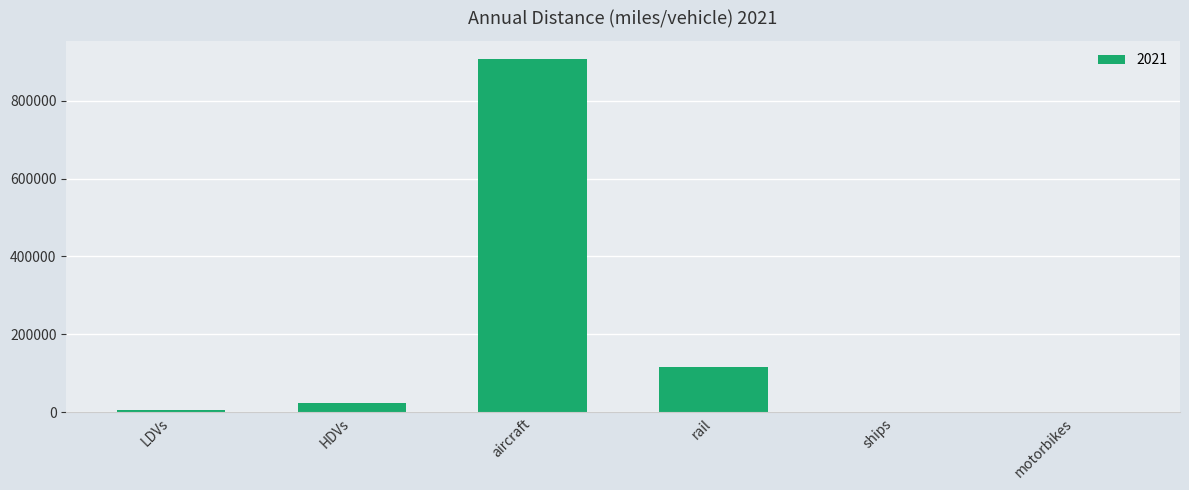

Where is the data nearest to the value 453949?

rail